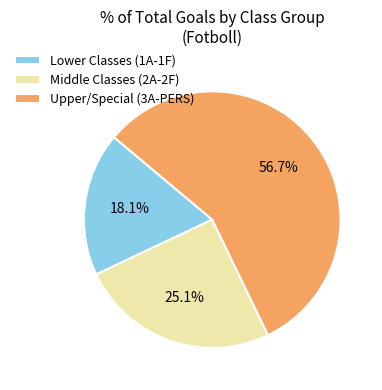

Is there any slice that represents more than half of the pie?

Yes